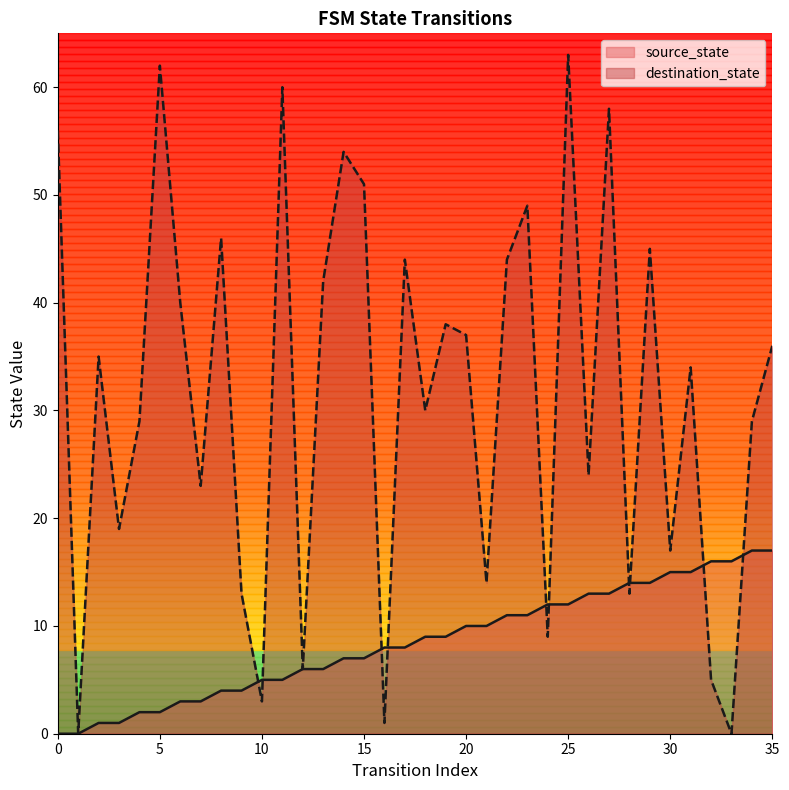

Reading right to left, list all the values displayed in this chart.

source_state: 35=17	34=17	33=16	32=16	31=15	30=15	29=14	28=14	27=13	26=13	25=12	24=12	23=11	22=11	21=10	20=10	19=9	18=9	17=8	16=8	15=7	14=7	13=6	12=6	11=5	10=5	9=4	8=4	7=3	6=3	5=2	4=2	3=1	2=1	1=0	0=0
destination_state: 35=36	34=29	33=0	32=5	31=34	30=17	29=45	28=13	27=58	26=24	25=63	24=9	23=49	22=44	21=14	20=37	19=38	18=30	17=44	16=1	15=51	14=54	13=42	12=6	11=60	10=3	9=13	8=46	7=23	6=40	5=62	4=29	3=19	2=35	1=0	0=56